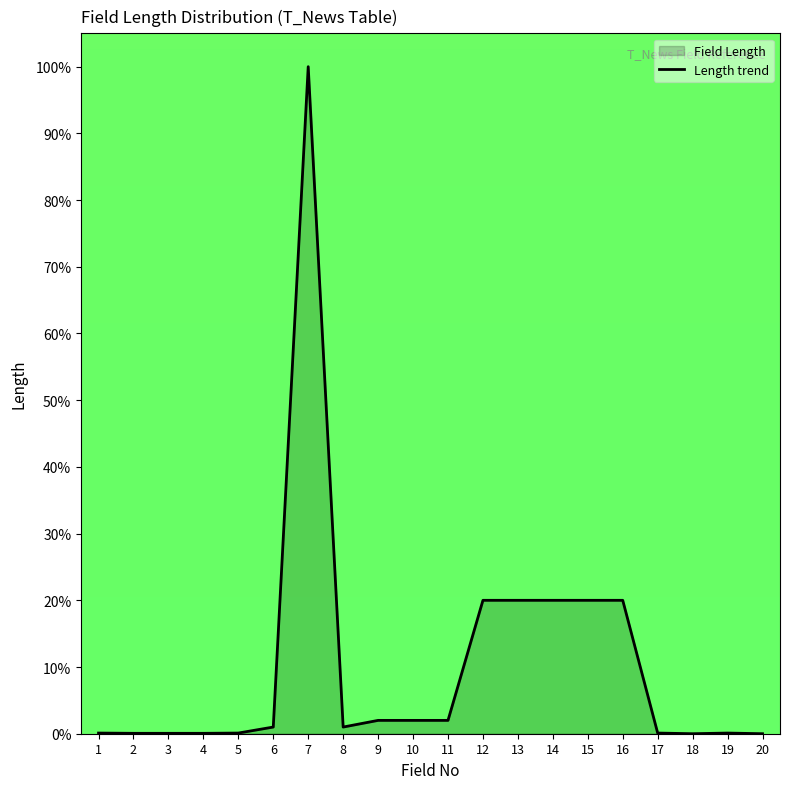

How many categories are shown in the chart?

20